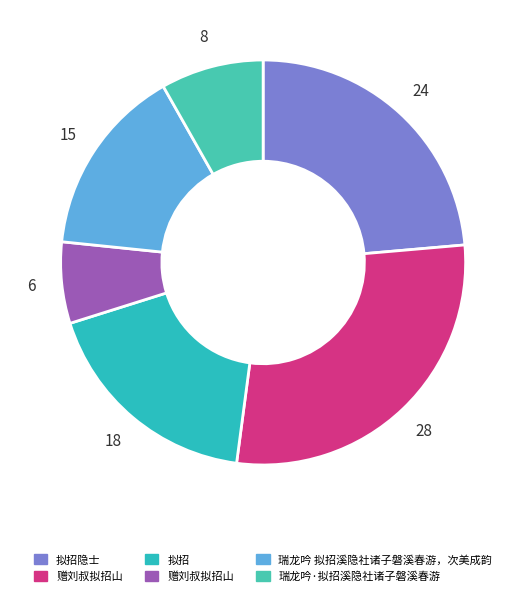

Which category has the biggest portion of the pie?

赠刘叔拟招山